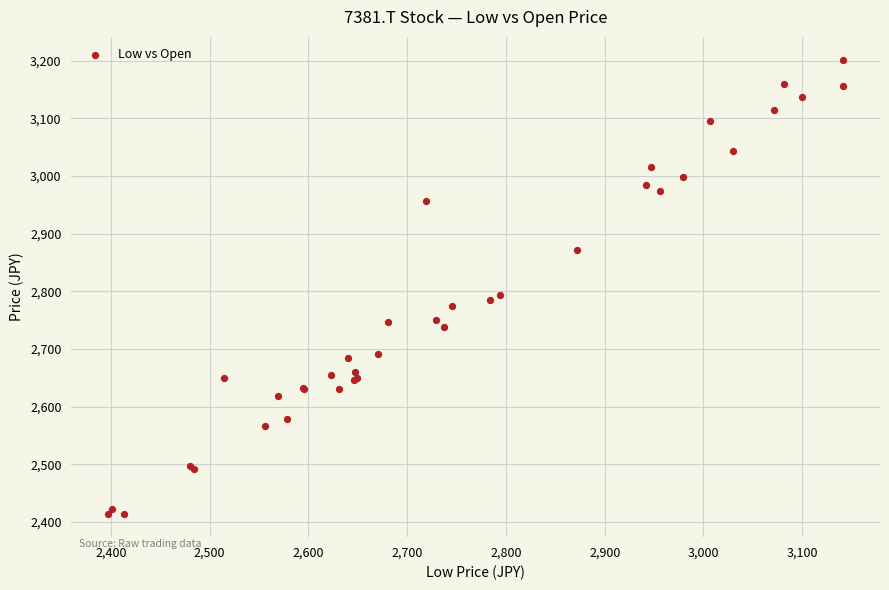

What Y value in the scatter plot is closest to 2807?

2793.5